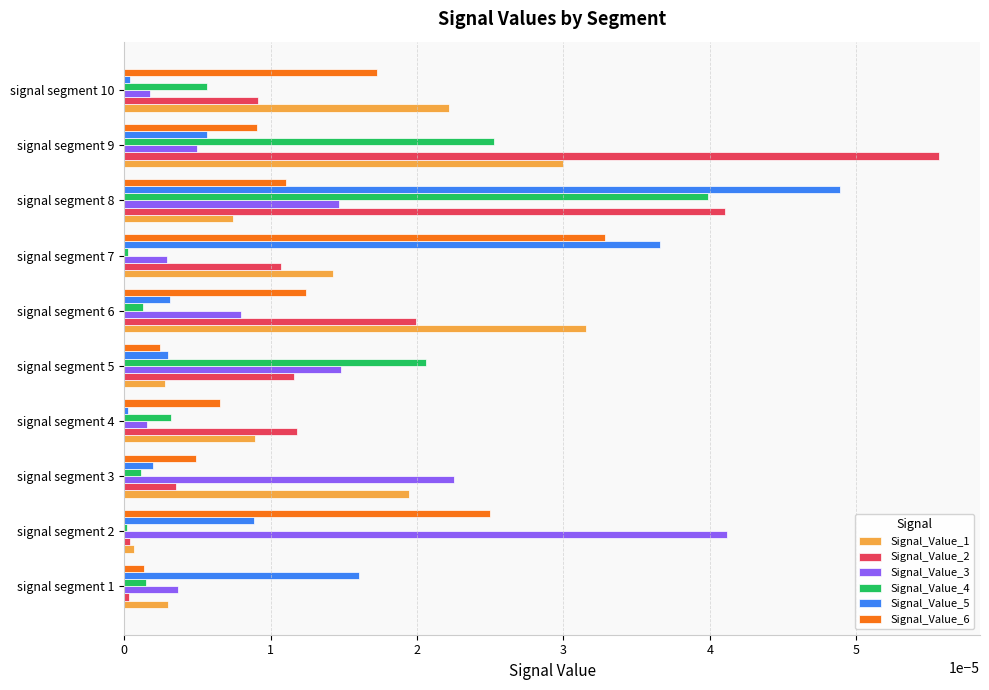

Which series has the largest range (max minus min)?

Signal_Value_2